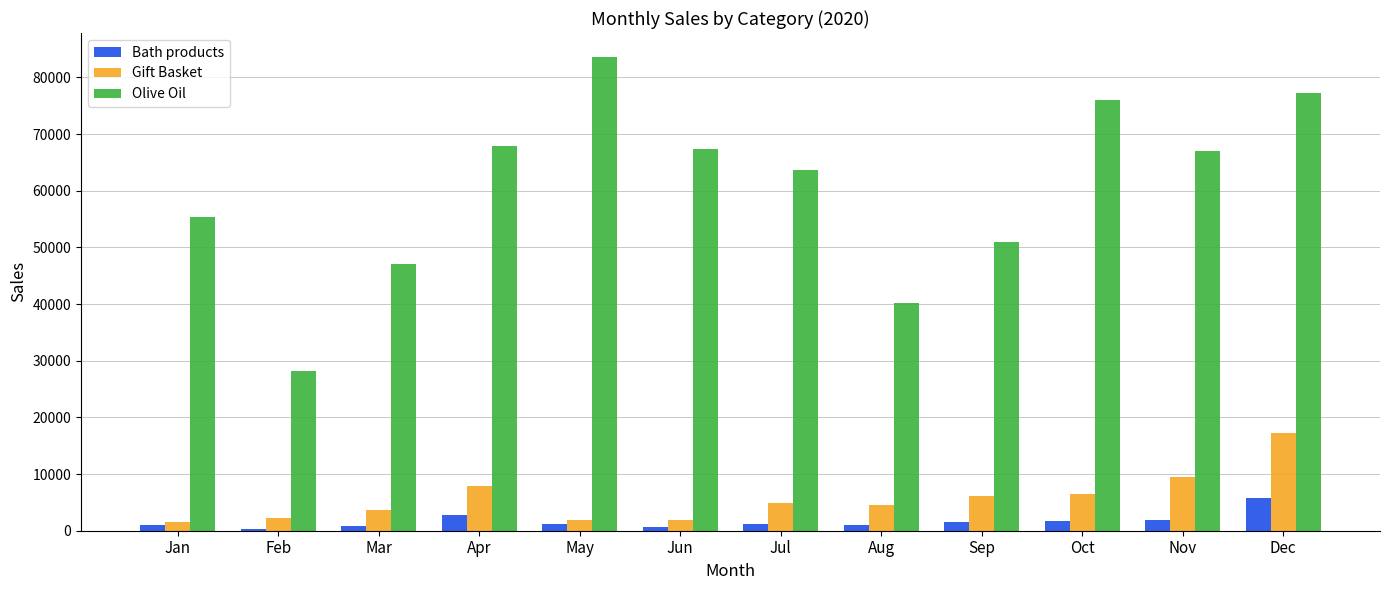

What is the spread (max minus min) of values at Nov?

65072.2